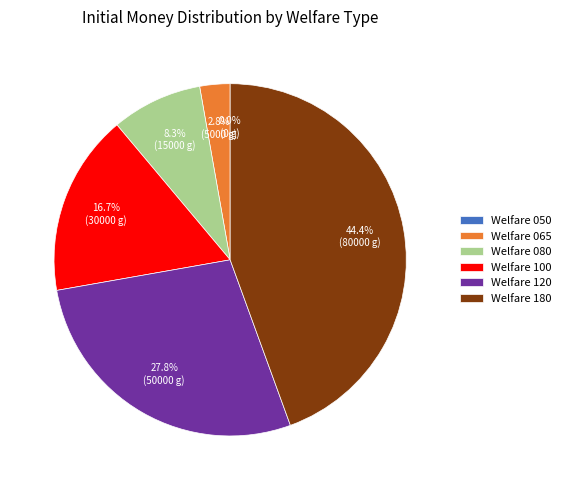

What is the smallest slice in the pie chart?

Welfare 050